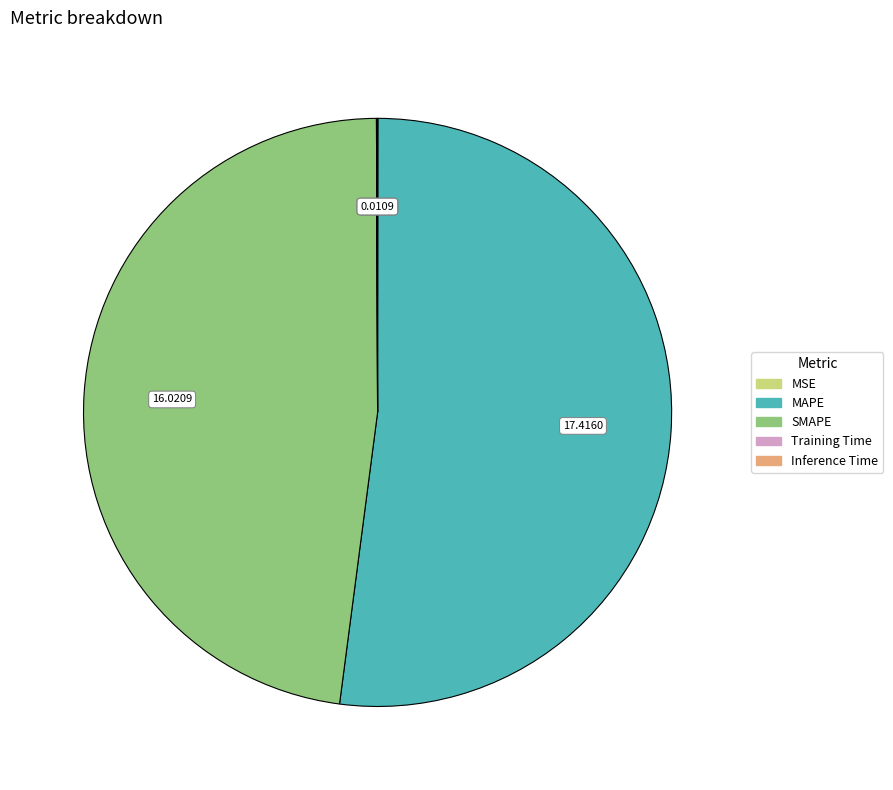

Which category accounts for the majority?

MAPE